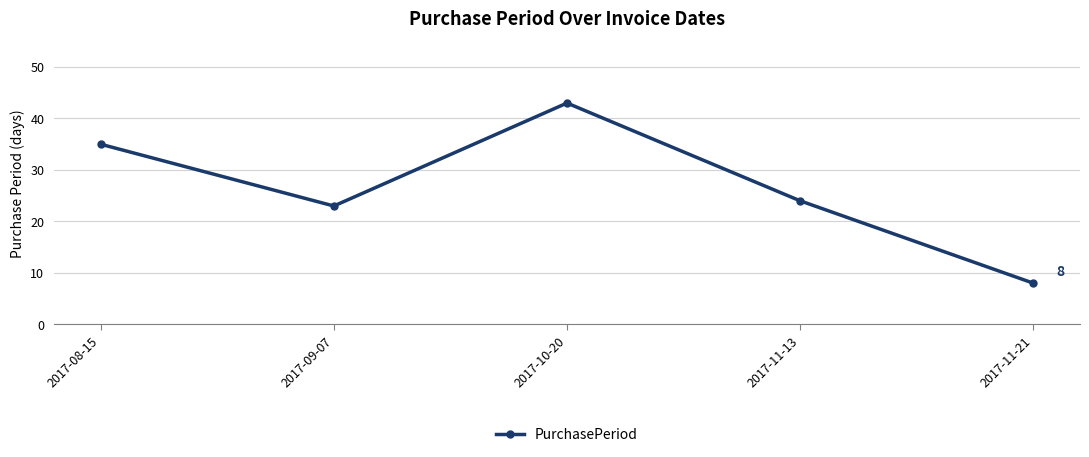

Reading left to right, extract all data points from this chart.

2017-08-15=35	2017-09-07=23	2017-10-20=43	2017-11-13=24	2017-11-21=8